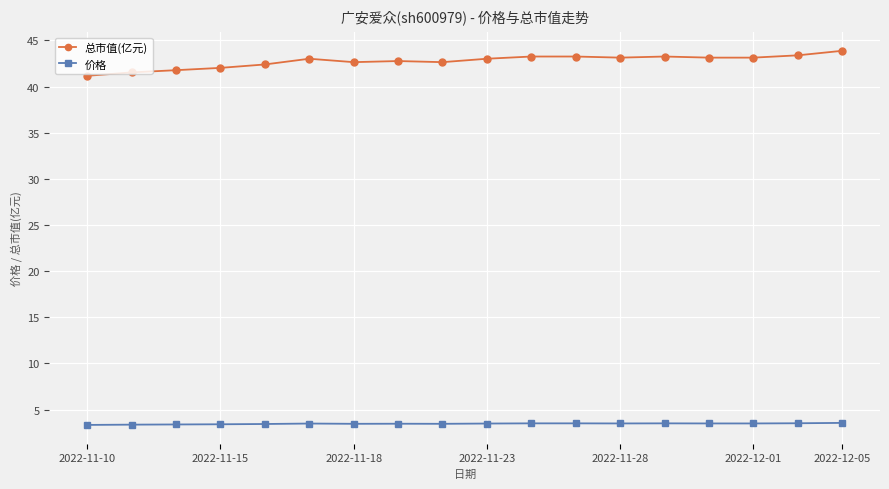

Which series has the largest range (max minus min)?

总市值(亿元)